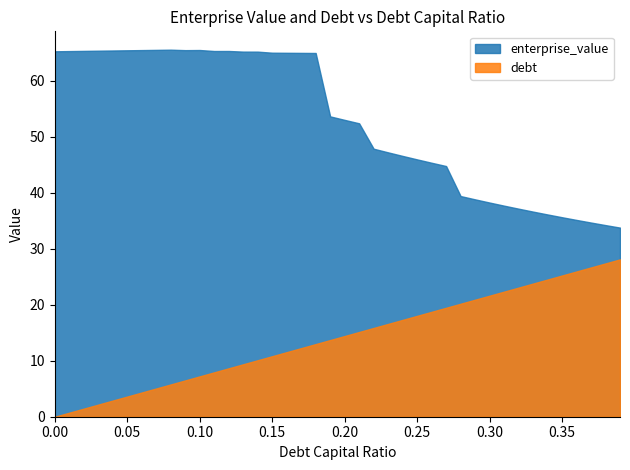

True or false: debt has a value of 21.6 at 0.3.

True